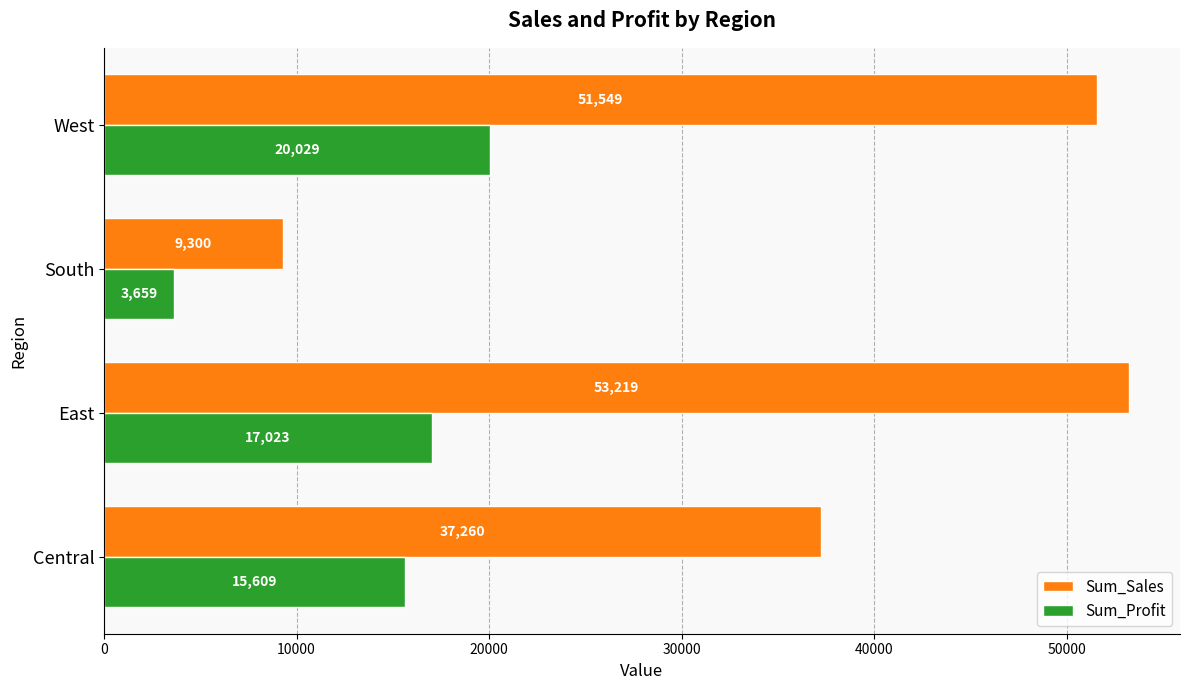

Which label corresponds to the smallest value in the chart?

South